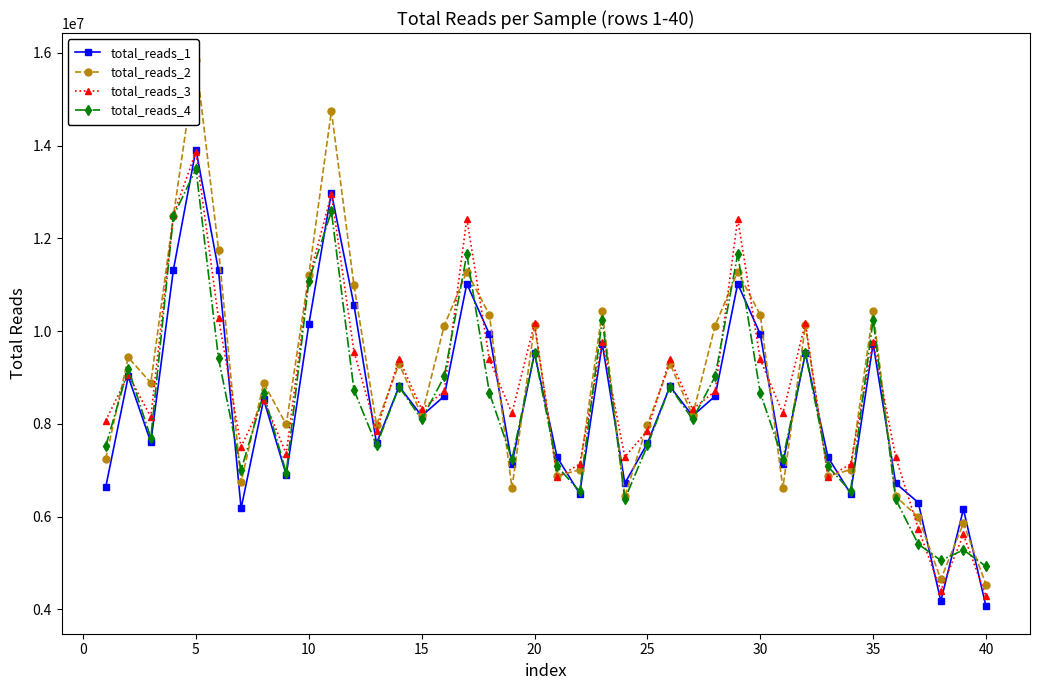

How many categories are shown in the chart?

40